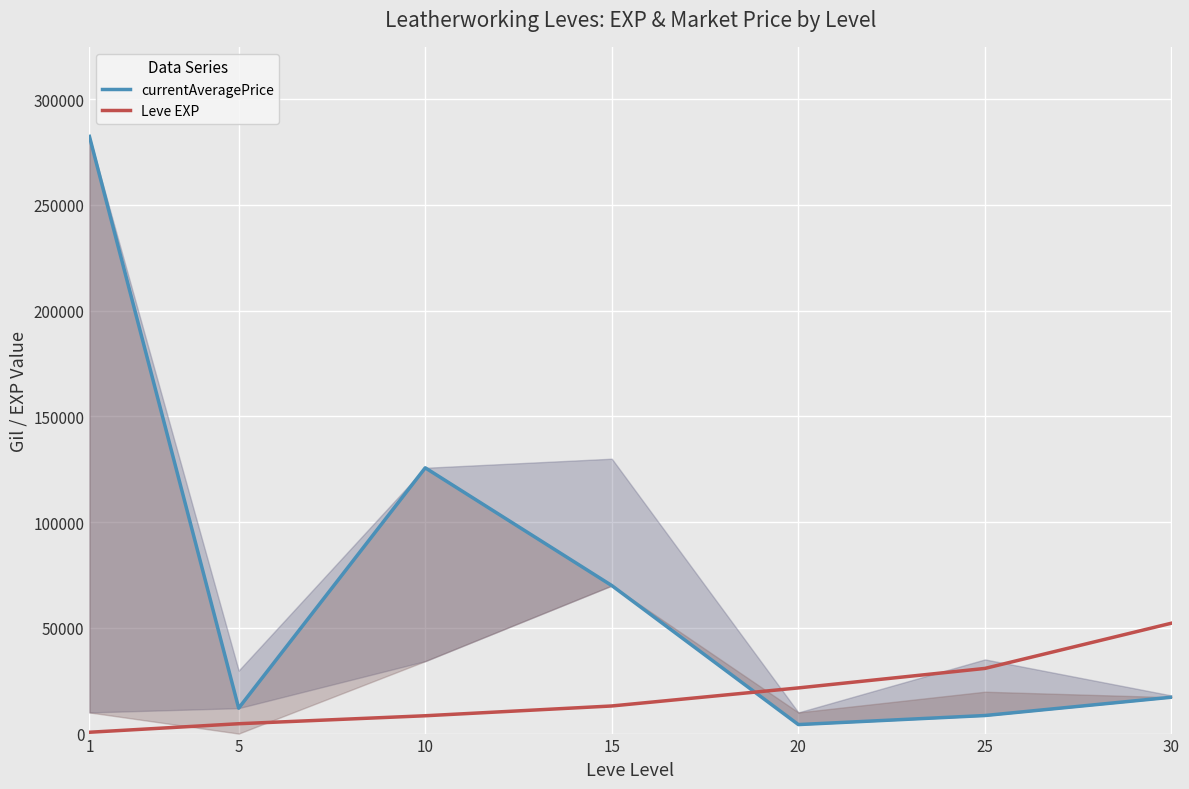

List the series in order of their overall mean, lowest first.

Leve EXP, currentAveragePrice